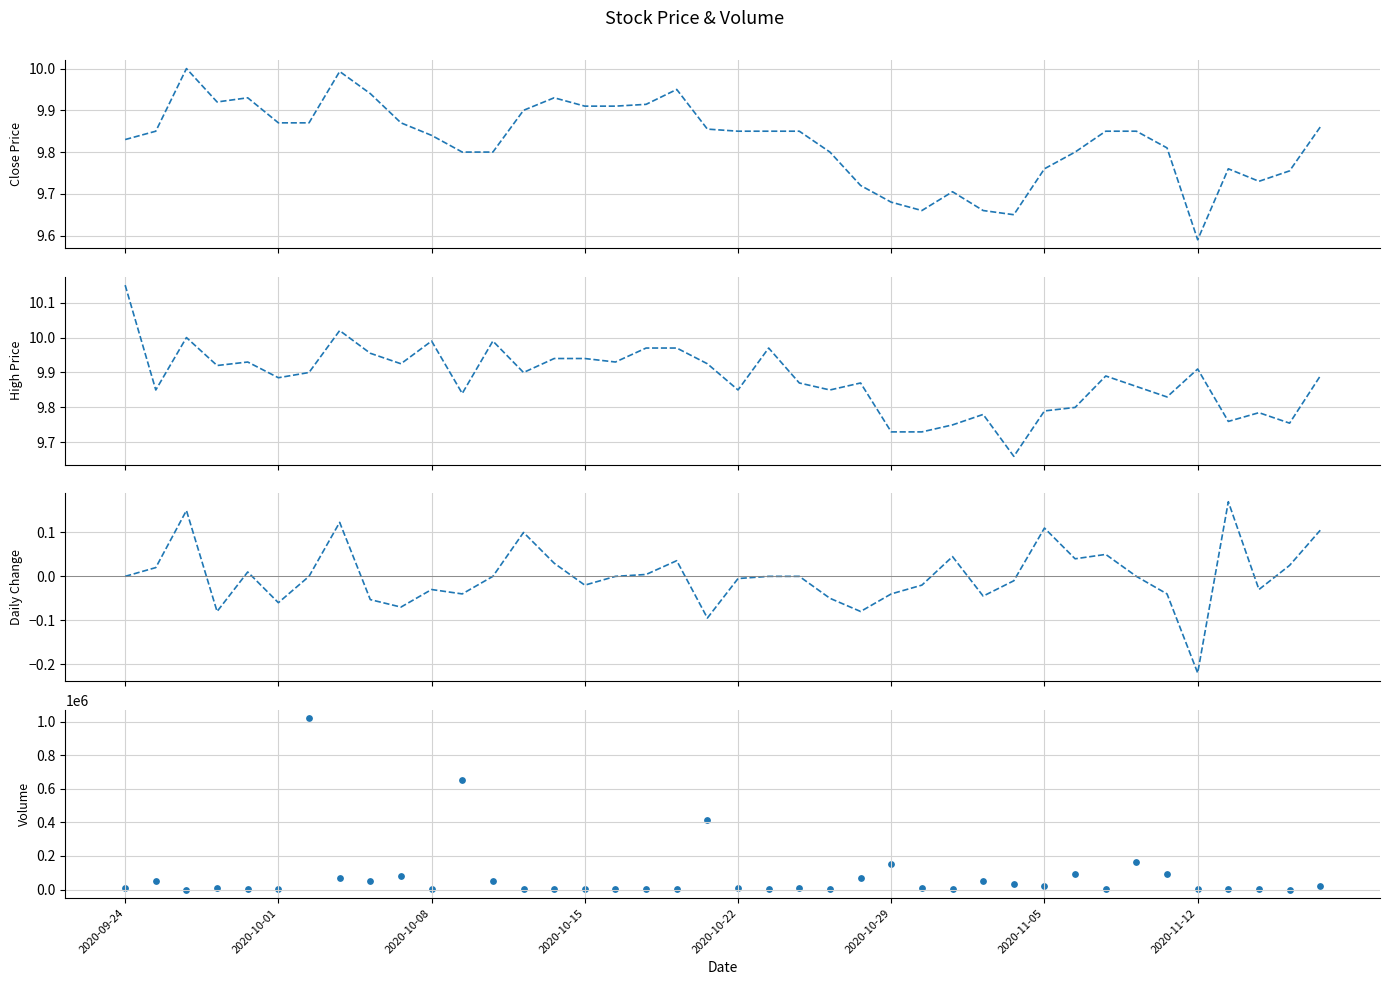

What are all the series names shown in the legend?

Close, High, Daily Change, Volume